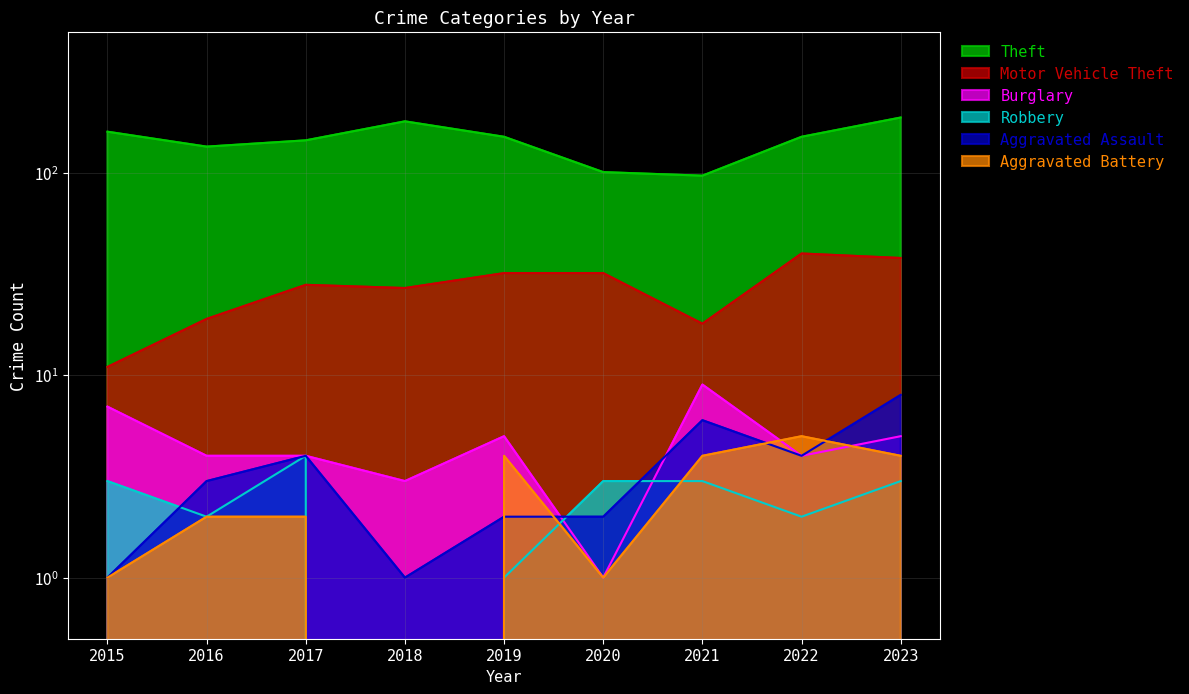

What is the value of the Motor Vehicle Theft point at the 4th from the left?

27